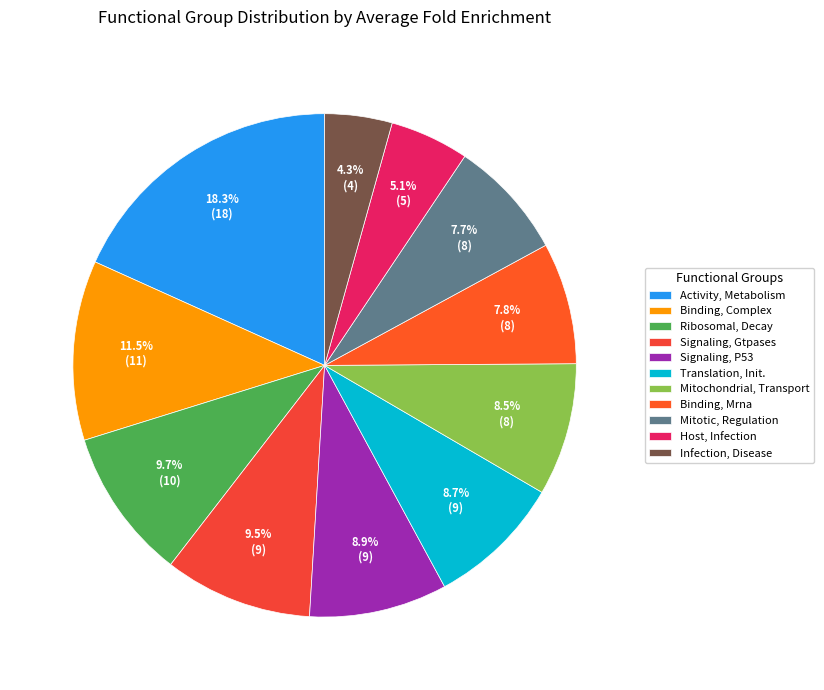

What is the largest slice in the pie chart?

Activity, Metabolism